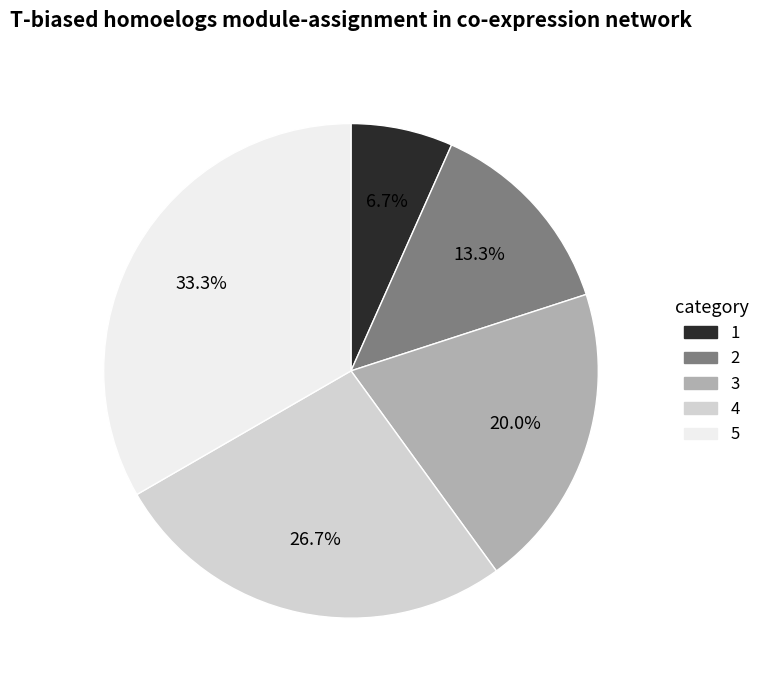

Which slice is the largest?

5